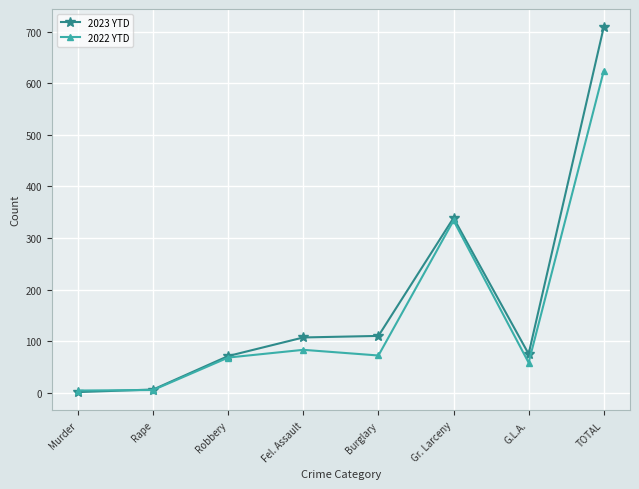

Rank the series by their average value, from highest to lowest.

2023 YTD, 2022 YTD